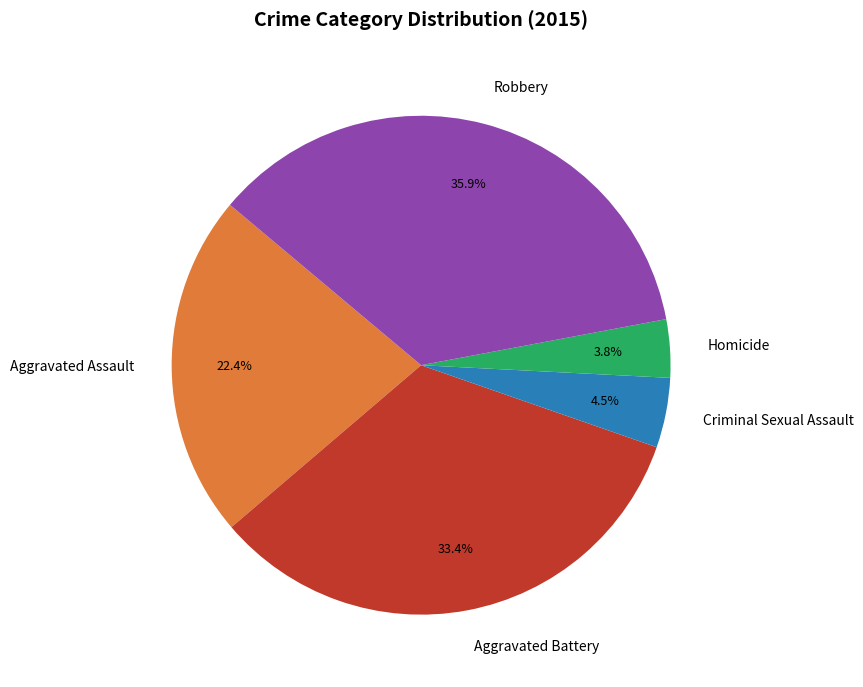

Count the number of slices in the pie.

5